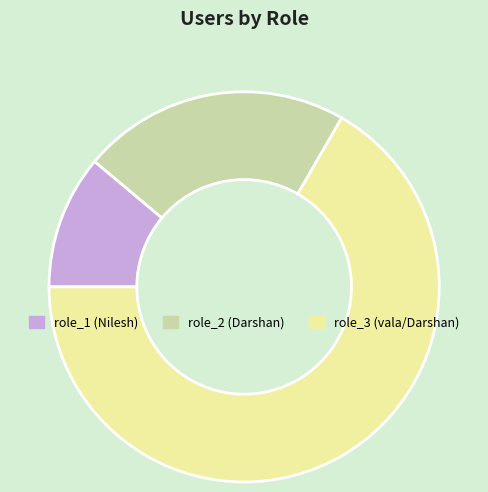

Count the number of slices in the pie.

3